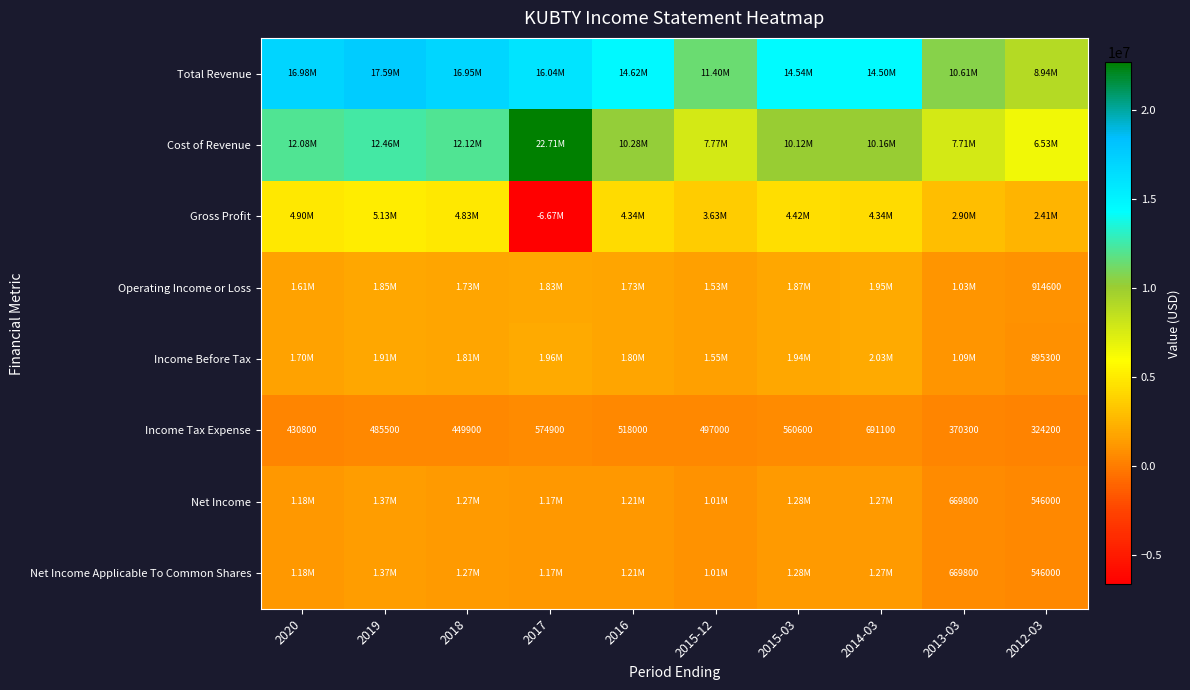

What is the average value of the Income Tax Expense series?

490230